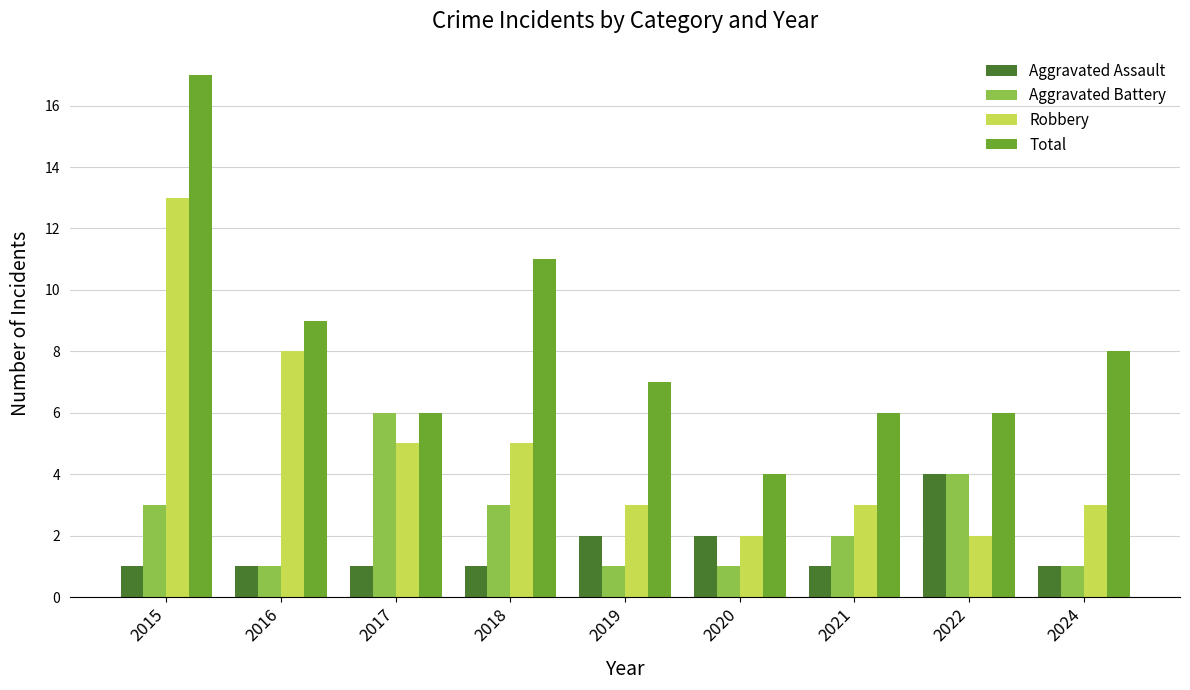

What value does the Aggravated Assault series have at 2015?

1